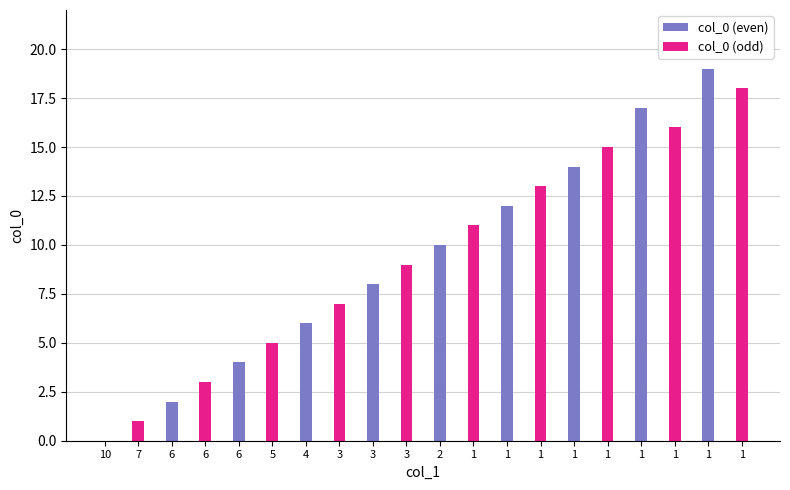

How many data points are less than 10?

10